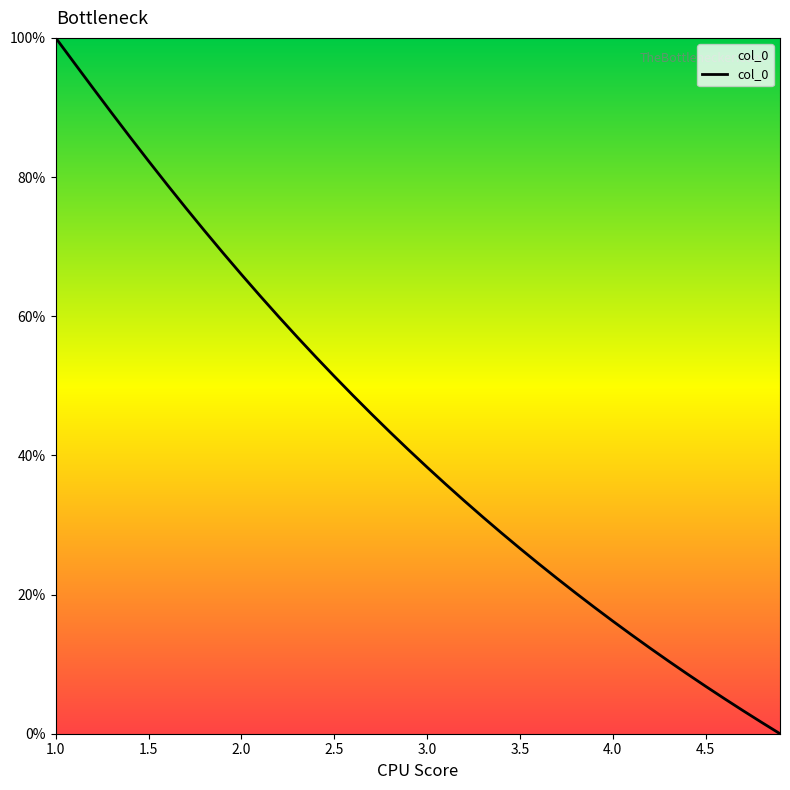

What is the difference between the maximum and minimum values?

100.0